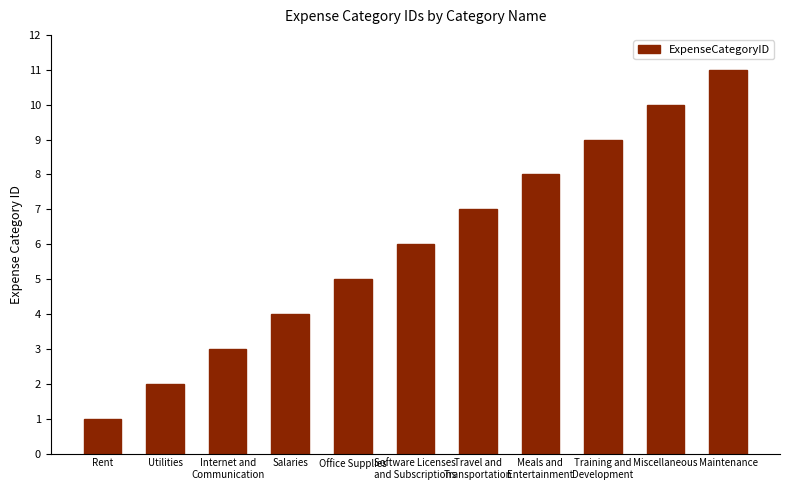

Reading left to right, list all the values displayed in this chart.

Rent=1	Utilities=2	Internet and
Communication=3	Salaries=4	Office Supplies=5	Software Licenses
and Subscriptions=6	Travel and
Transportation=7	Meals and
Entertainment=8	Training and
Development=9	Miscellaneous=10	Maintenance=11